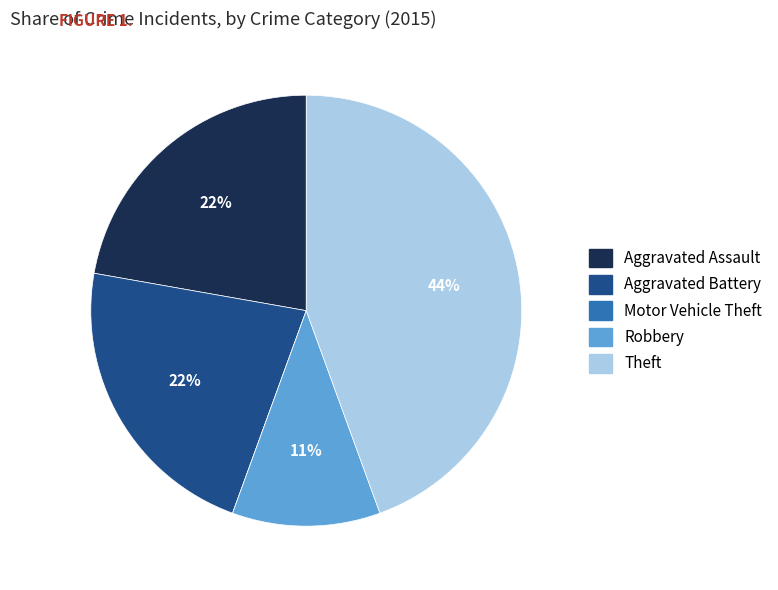

Approximately how many times larger is the value at Aggravated Assault compared to Aggravated Battery?

1.0